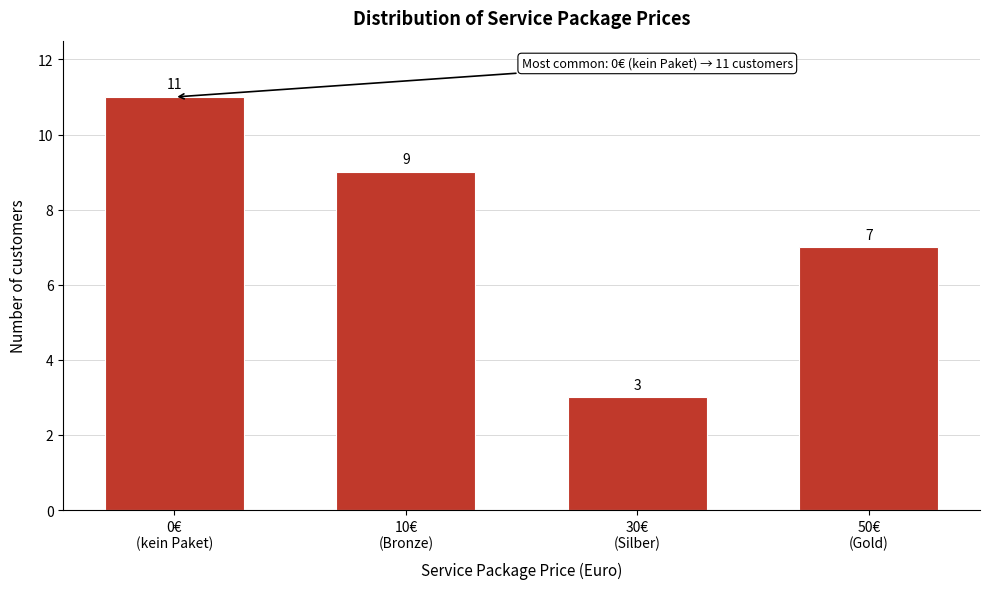

Reading left to right, what are all the values shown in this chart?

11	9	3	7